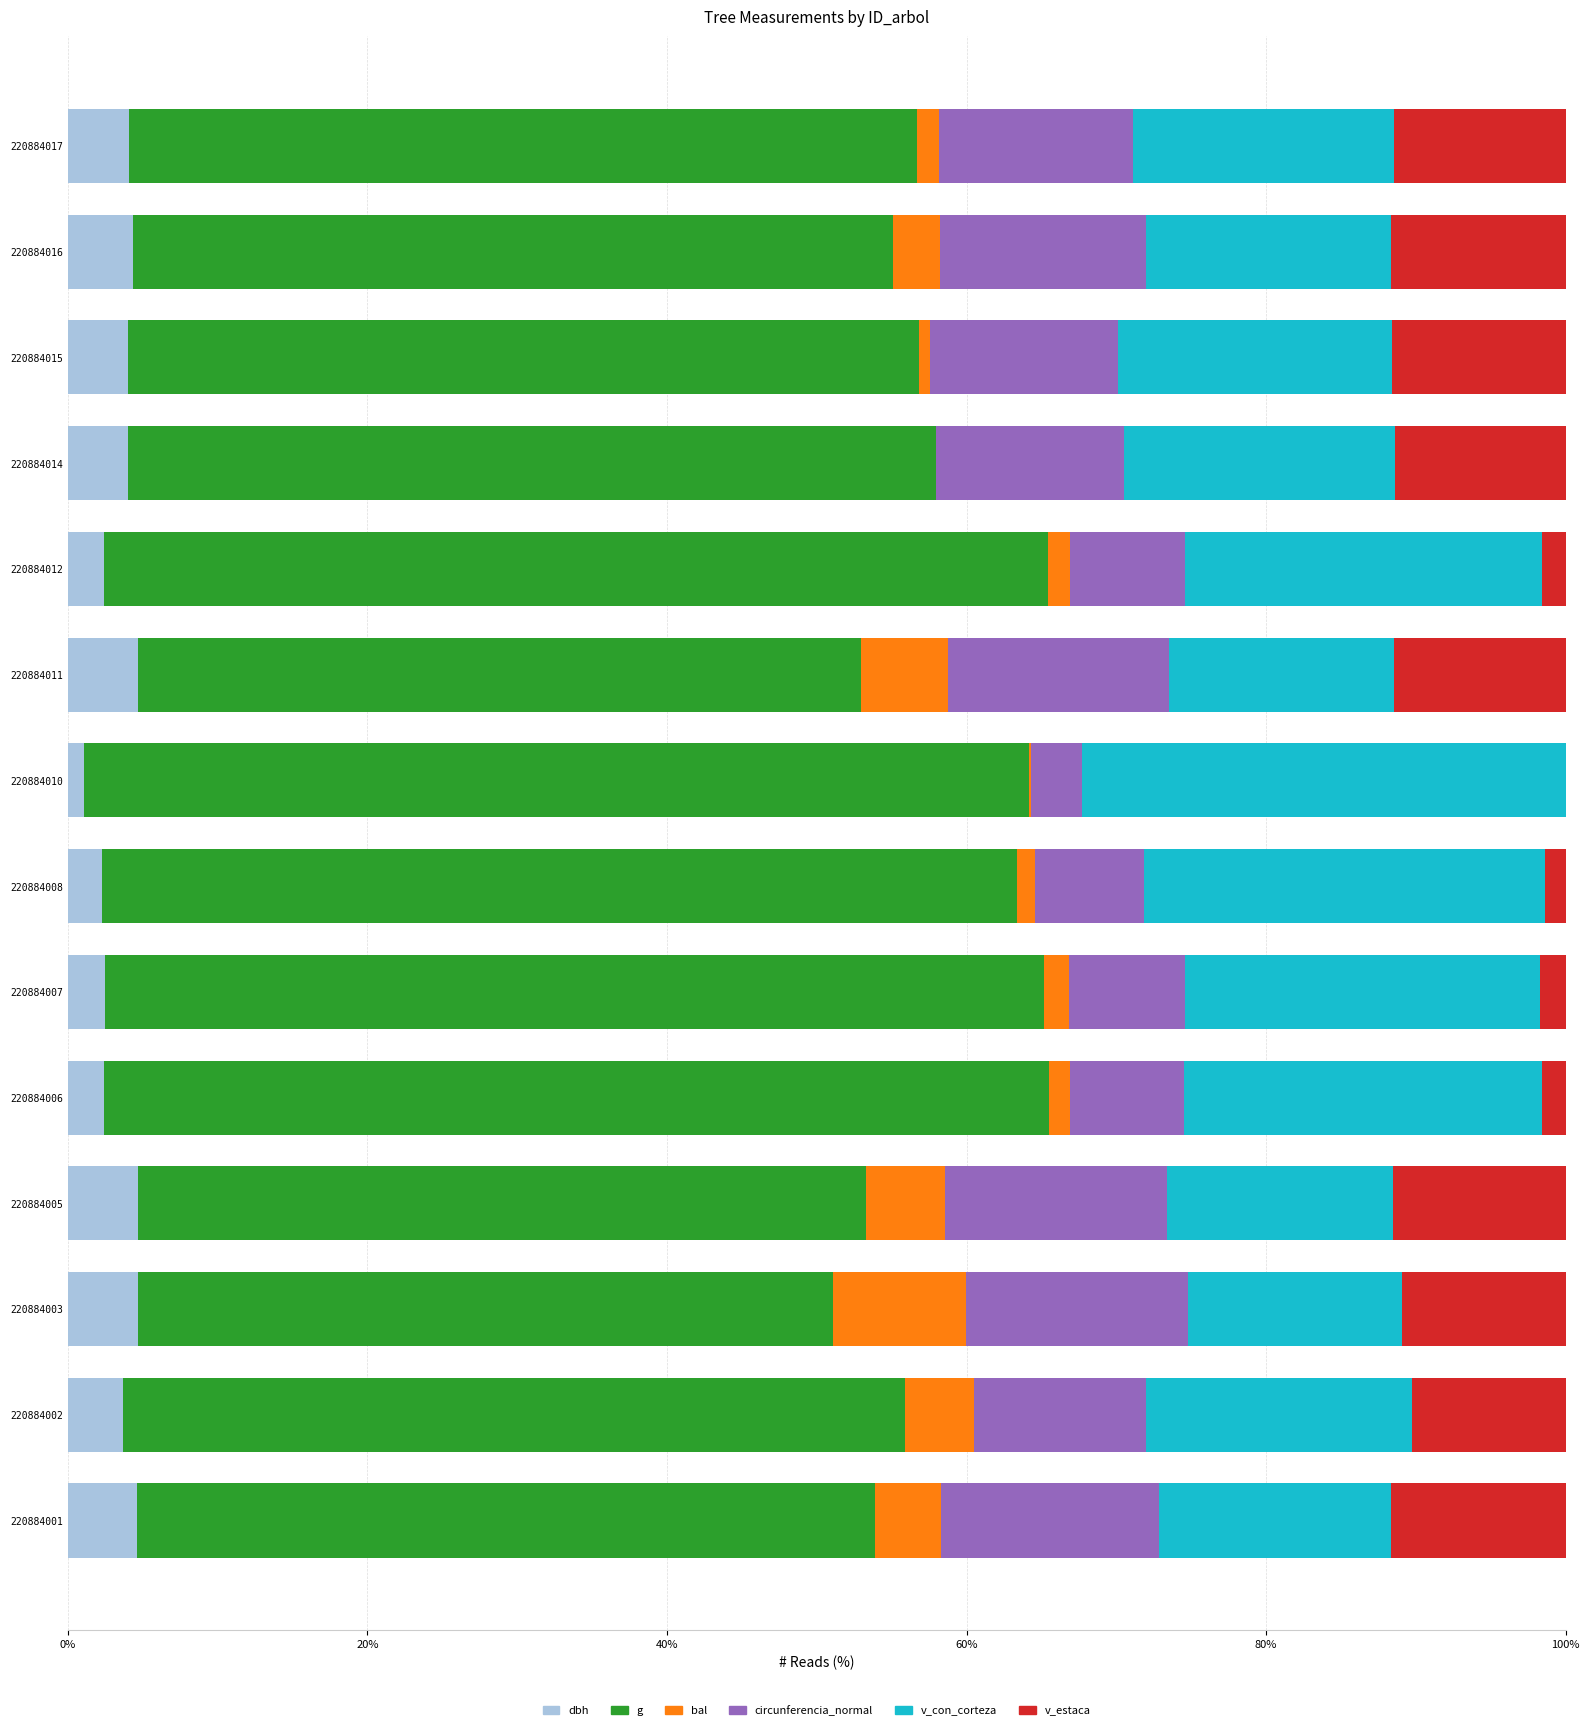

What is the sum of all dbh values?

49.6